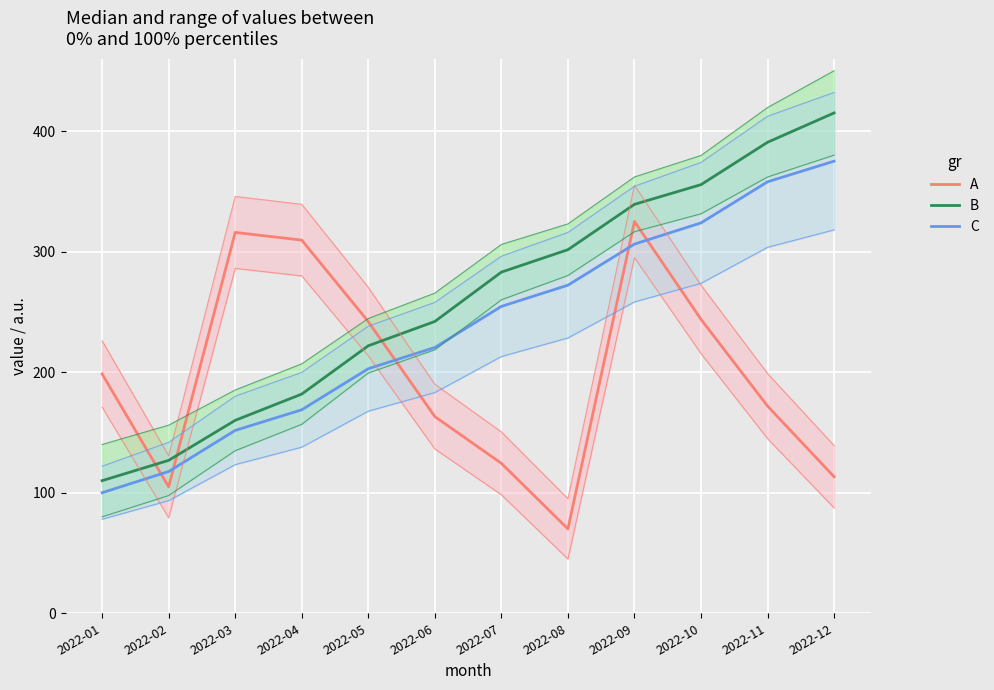

True or false: B and C cross at least once.

False